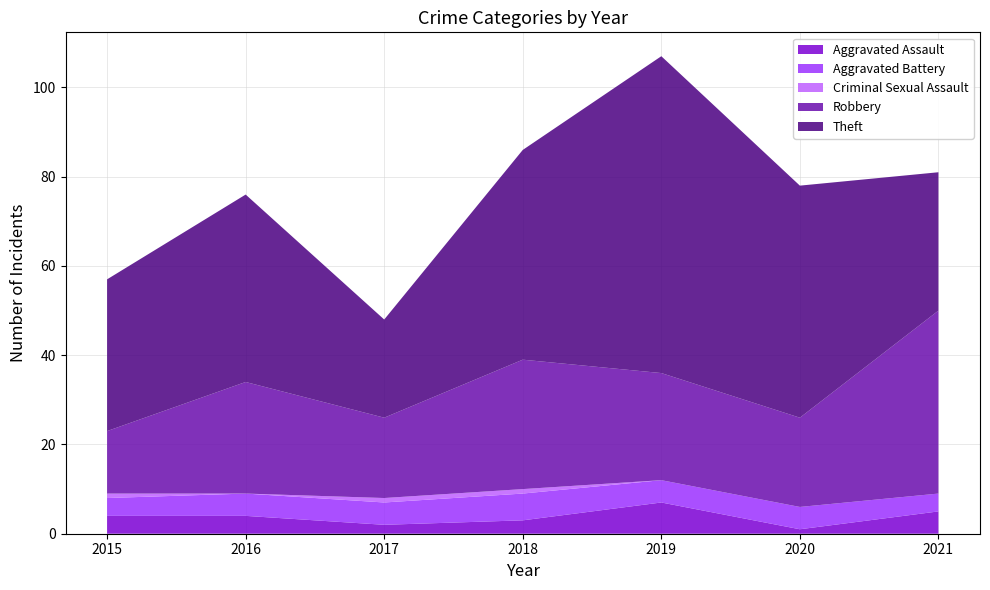

Reading right to left, what are all the values shown in this chart?

Aggravated Assault: 2021=5	2020=1	2019=7	2018=3	2017=2	2016=4	2015=4
Aggravated Battery: 2021=4	2020=5	2019=5	2018=6	2017=5	2016=5	2015=4
Criminal Sexual Assault: 2021=0	2020=0	2019=0	2018=1	2017=1	2016=0	2015=1
Robbery: 2021=41	2020=20	2019=24	2018=29	2017=18	2016=25	2015=14
Theft: 2021=31	2020=52	2019=71	2018=47	2017=22	2016=42	2015=34